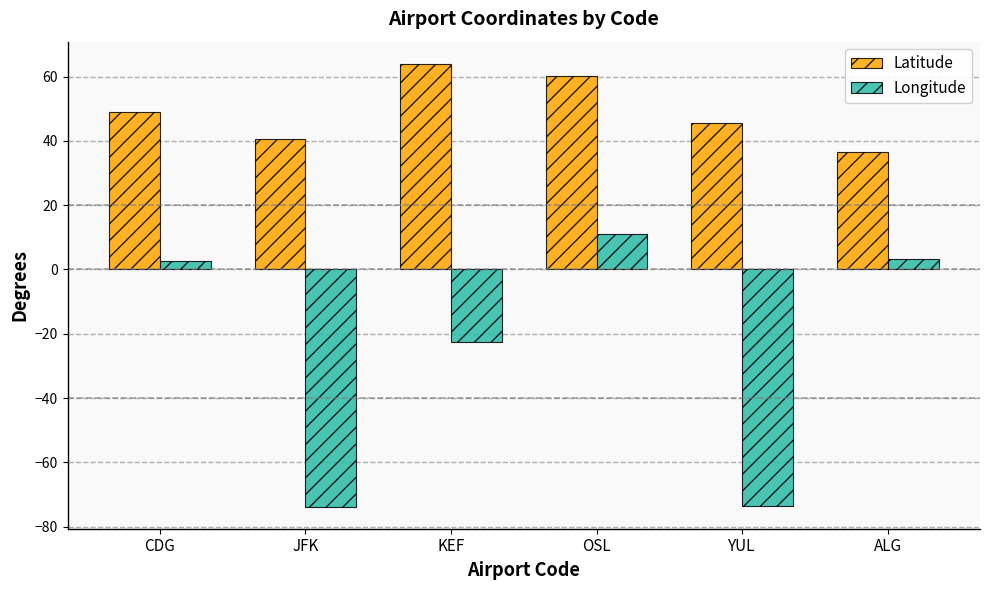

Is the value of Longitude at KEF greater than the value of Latitude at KEF?

No